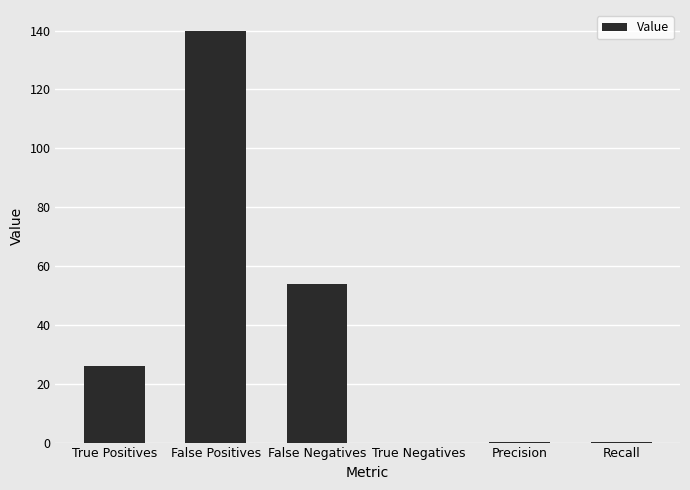

Between True Positives and Precision, which is larger?

True Positives